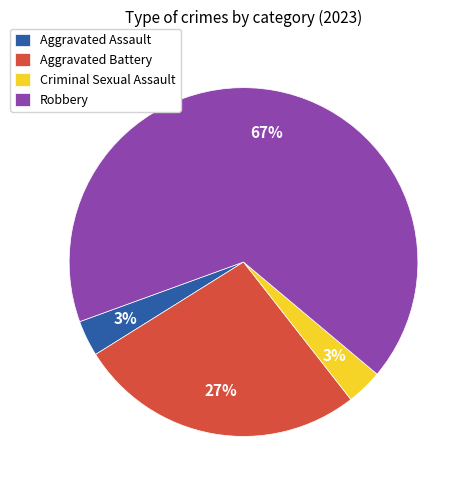

How many slices are in this pie chart?

4